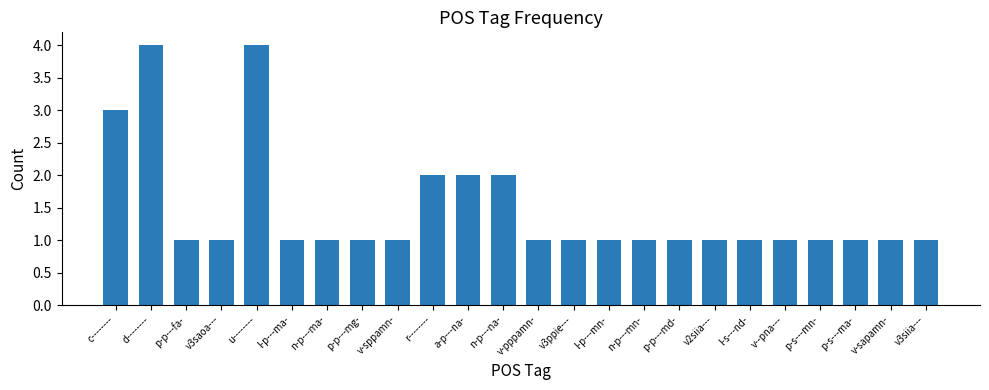

True or false: the data shows 3 at a-p---na-.

False